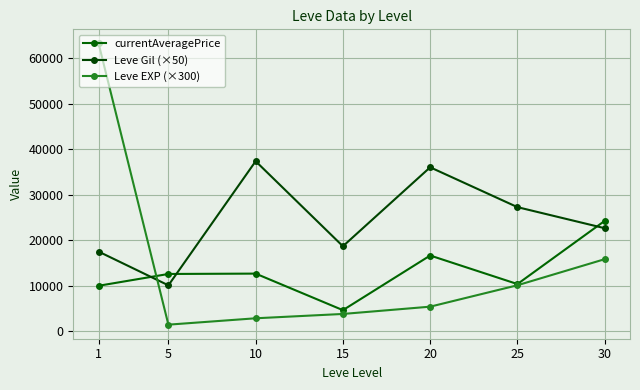

What is the sum of the Leve Gil (×50) values at 5 and 25?

37333.3